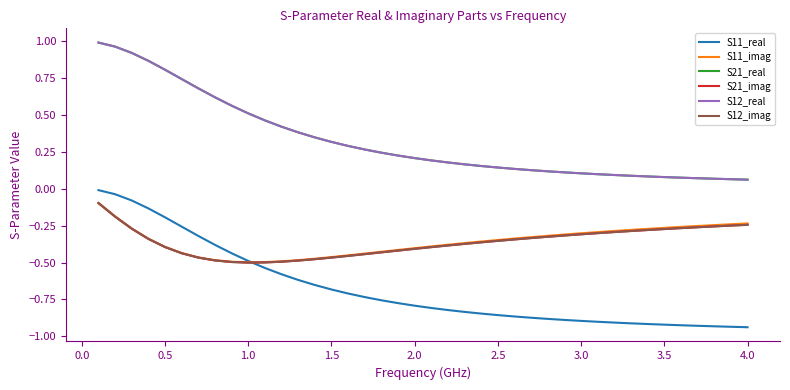

What are all the series names shown in the legend?

S11_real, S11_imag, S21_real, S21_imag, S12_real, S12_imag